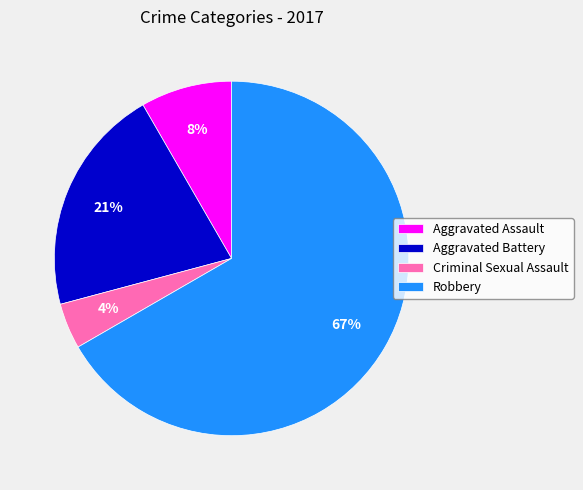

Count the number of slices in the pie.

4